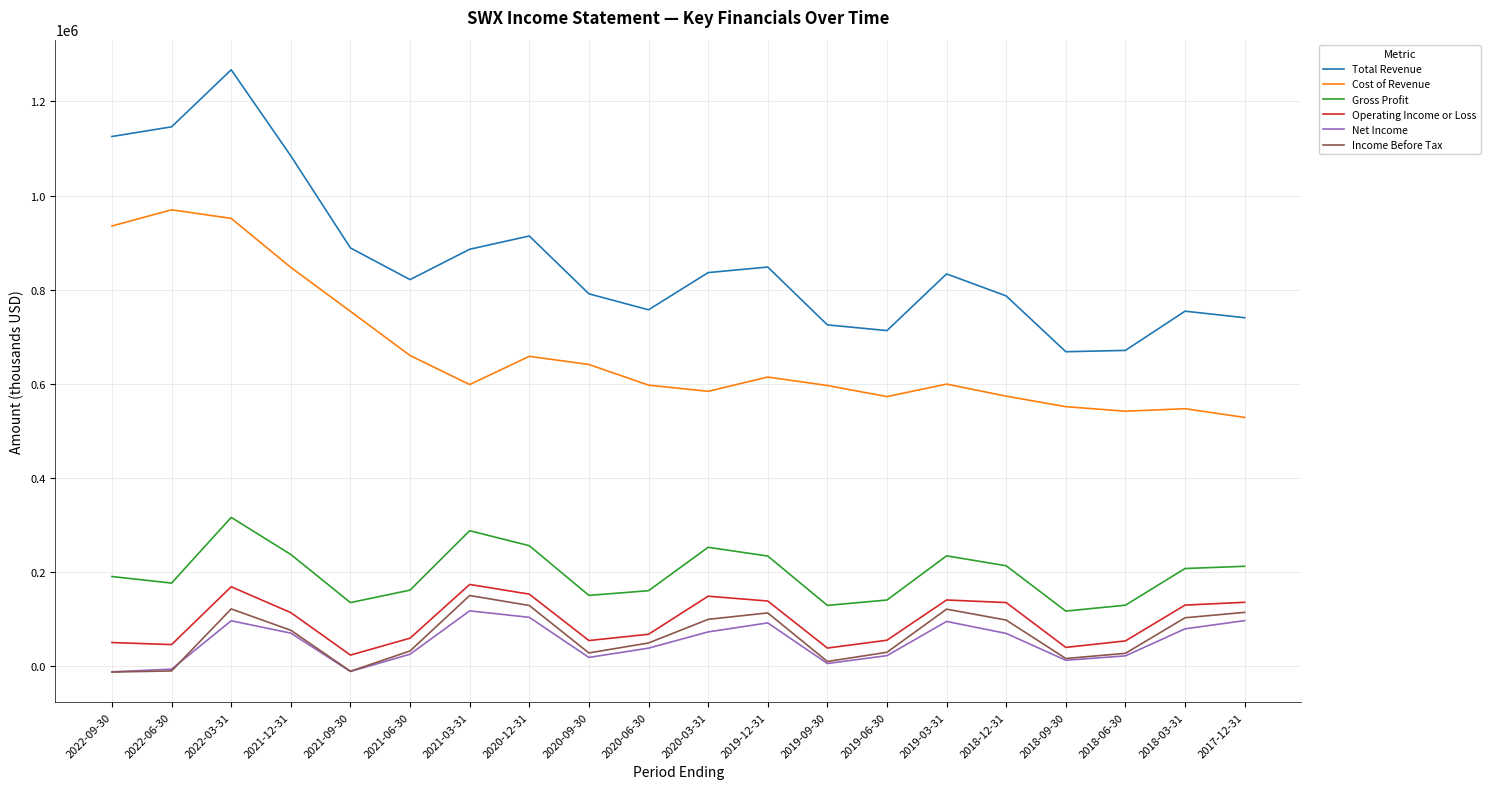

Which series has the largest range (max minus min)?

Total Revenue